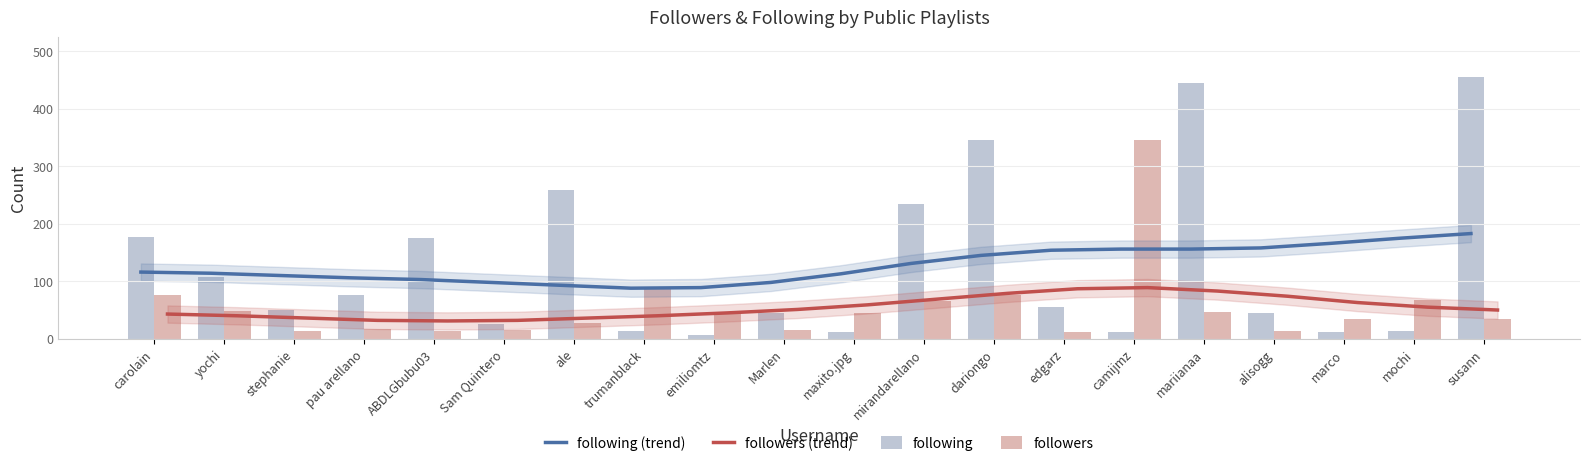

What is the label of the 3rd bar from the left?

stephanie